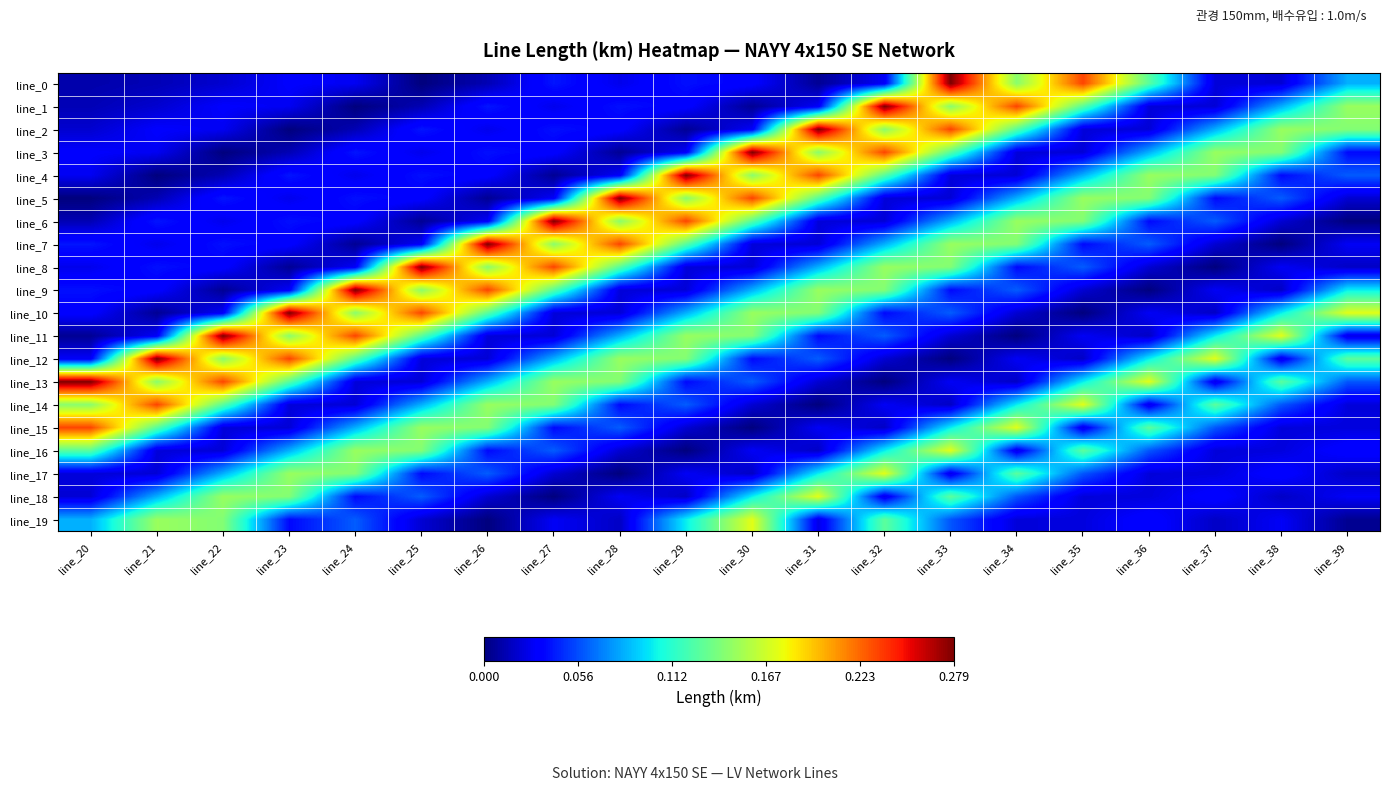

Reading left to right, what are all the values shown in this chart?

line_0: line_20=0.0	line_21=0.0	line_22=0.0	line_23=0.0	line_24=0.0	line_25=0.0	line_26=0.0	line_27=0.0	line_28=0.0	line_29=0.0	line_30=0.0	line_31=0.0	line_32=0.0	line_33=0.3	line_34=0.1	line_35=0.2	line_36=0.1	line_37=0.0	line_38=0.0	line_39=0.1
line_1: line_20=0.0	line_21=0.0	line_22=0.0	line_23=0.0	line_24=0.0	line_25=0.0	line_26=0.0	line_27=0.0	line_28=0.0	line_29=0.0	line_30=0.0	line_31=0.0	line_32=0.3	line_33=0.1	line_34=0.2	line_35=0.1	line_36=0.0	line_37=0.0	line_38=0.1	line_39=0.1
line_2: line_20=0.0	line_21=0.0	line_22=0.0	line_23=0.0	line_24=0.0	line_25=0.0	line_26=0.0	line_27=0.0	line_28=0.0	line_29=0.0	line_30=0.0	line_31=0.3	line_32=0.1	line_33=0.2	line_34=0.1	line_35=0.0	line_36=0.0	line_37=0.1	line_38=0.1	line_39=0.1
line_3: line_20=0.0	line_21=0.0	line_22=0.0	line_23=0.0	line_24=0.0	line_25=0.0	line_26=0.0	line_27=0.0	line_28=0.0	line_29=0.0	line_30=0.3	line_31=0.1	line_32=0.2	line_33=0.1	line_34=0.0	line_35=0.0	line_36=0.1	line_37=0.1	line_38=0.1	line_39=0.0
line_4: line_20=0.0	line_21=0.0	line_22=0.0	line_23=0.0	line_24=0.0	line_25=0.0	line_26=0.0	line_27=0.0	line_28=0.0	line_29=0.3	line_30=0.1	line_31=0.2	line_32=0.1	line_33=0.0	line_34=0.0	line_35=0.1	line_36=0.1	line_37=0.1	line_38=0.0	line_39=0.1
line_5: line_20=0.0	line_21=0.0	line_22=0.0	line_23=0.0	line_24=0.0	line_25=0.0	line_26=0.0	line_27=0.0	line_28=0.3	line_29=0.1	line_30=0.2	line_31=0.1	line_32=0.0	line_33=0.0	line_34=0.1	line_35=0.1	line_36=0.1	line_37=0.0	line_38=0.1	line_39=0.0
line_6: line_20=0.0	line_21=0.0	line_22=0.0	line_23=0.0	line_24=0.0	line_25=0.0	line_26=0.0	line_27=0.3	line_28=0.1	line_29=0.2	line_30=0.1	line_31=0.0	line_32=0.0	line_33=0.1	line_34=0.1	line_35=0.1	line_36=0.0	line_37=0.1	line_38=0.0	line_39=0.0
line_7: line_20=0.0	line_21=0.0	line_22=0.0	line_23=0.0	line_24=0.0	line_25=0.0	line_26=0.3	line_27=0.1	line_28=0.2	line_29=0.1	line_30=0.0	line_31=0.0	line_32=0.1	line_33=0.1	line_34=0.1	line_35=0.0	line_36=0.1	line_37=0.0	line_38=0.0	line_39=0.0
line_8: line_20=0.0	line_21=0.0	line_22=0.0	line_23=0.0	line_24=0.0	line_25=0.3	line_26=0.1	line_27=0.2	line_28=0.1	line_29=0.0	line_30=0.0	line_31=0.1	line_32=0.1	line_33=0.1	line_34=0.0	line_35=0.1	line_36=0.0	line_37=0.0	line_38=0.0	line_39=0.0
line_9: line_20=0.0	line_21=0.0	line_22=0.0	line_23=0.0	line_24=0.3	line_25=0.1	line_26=0.2	line_27=0.1	line_28=0.0	line_29=0.0	line_30=0.1	line_31=0.1	line_32=0.1	line_33=0.0	line_34=0.1	line_35=0.0	line_36=0.0	line_37=0.0	line_38=0.0	line_39=0.1
line_10: line_20=0.0	line_21=0.0	line_22=0.0	line_23=0.3	line_24=0.1	line_25=0.2	line_26=0.1	line_27=0.0	line_28=0.0	line_29=0.1	line_30=0.1	line_31=0.1	line_32=0.0	line_33=0.1	line_34=0.0	line_35=0.0	line_36=0.0	line_37=0.0	line_38=0.1	line_39=0.2
line_11: line_20=0.0	line_21=0.0	line_22=0.3	line_23=0.1	line_24=0.2	line_25=0.1	line_26=0.0	line_27=0.0	line_28=0.1	line_29=0.1	line_30=0.1	line_31=0.0	line_32=0.1	line_33=0.0	line_34=0.0	line_35=0.0	line_36=0.0	line_37=0.1	line_38=0.2	line_39=0.0
line_12: line_20=0.0	line_21=0.3	line_22=0.1	line_23=0.2	line_24=0.1	line_25=0.0	line_26=0.0	line_27=0.1	line_28=0.1	line_29=0.1	line_30=0.0	line_31=0.1	line_32=0.0	line_33=0.0	line_34=0.0	line_35=0.0	line_36=0.1	line_37=0.2	line_38=0.0	line_39=0.1
line_13: line_20=0.3	line_21=0.1	line_22=0.2	line_23=0.1	line_24=0.0	line_25=0.0	line_26=0.1	line_27=0.1	line_28=0.1	line_29=0.0	line_30=0.1	line_31=0.0	line_32=0.0	line_33=0.0	line_34=0.0	line_35=0.1	line_36=0.2	line_37=0.0	line_38=0.1	line_39=0.1
line_14: line_20=0.1	line_21=0.2	line_22=0.1	line_23=0.0	line_24=0.0	line_25=0.1	line_26=0.1	line_27=0.1	line_28=0.0	line_29=0.1	line_30=0.0	line_31=0.0	line_32=0.0	line_33=0.0	line_34=0.1	line_35=0.2	line_36=0.0	line_37=0.1	line_38=0.1	line_39=0.0
line_15: line_20=0.2	line_21=0.1	line_22=0.0	line_23=0.0	line_24=0.1	line_25=0.1	line_26=0.1	line_27=0.0	line_28=0.1	line_29=0.0	line_30=0.0	line_31=0.0	line_32=0.0	line_33=0.1	line_34=0.2	line_35=0.0	line_36=0.1	line_37=0.1	line_38=0.0	line_39=0.0
line_16: line_20=0.1	line_21=0.0	line_22=0.0	line_23=0.1	line_24=0.1	line_25=0.1	line_26=0.0	line_27=0.1	line_28=0.0	line_29=0.0	line_30=0.0	line_31=0.0	line_32=0.1	line_33=0.2	line_34=0.0	line_35=0.1	line_36=0.1	line_37=0.0	line_38=0.0	line_39=0.0
line_17: line_20=0.0	line_21=0.0	line_22=0.1	line_23=0.1	line_24=0.1	line_25=0.0	line_26=0.1	line_27=0.0	line_28=0.0	line_29=0.0	line_30=0.0	line_31=0.1	line_32=0.2	line_33=0.0	line_34=0.1	line_35=0.1	line_36=0.0	line_37=0.0	line_38=0.0	line_39=0.0
line_18: line_20=0.0	line_21=0.1	line_22=0.1	line_23=0.1	line_24=0.0	line_25=0.1	line_26=0.0	line_27=0.0	line_28=0.0	line_29=0.0	line_30=0.1	line_31=0.2	line_32=0.0	line_33=0.1	line_34=0.1	line_35=0.0	line_36=0.0	line_37=0.0	line_38=0.0	line_39=0.0
line_19: line_20=0.1	line_21=0.1	line_22=0.1	line_23=0.0	line_24=0.1	line_25=0.0	line_26=0.0	line_27=0.0	line_28=0.0	line_29=0.1	line_30=0.2	line_31=0.0	line_32=0.1	line_33=0.1	line_34=0.0	line_35=0.0	line_36=0.0	line_37=0.0	line_38=0.0	line_39=0.0